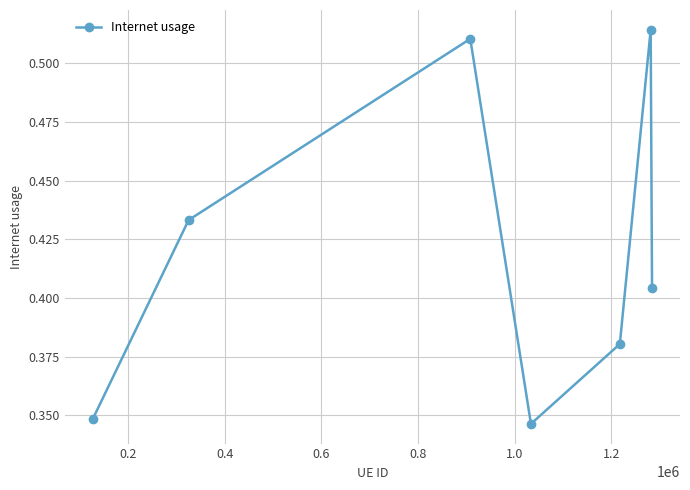

True or false: there are more than 2 points higher than both neighbors.

False